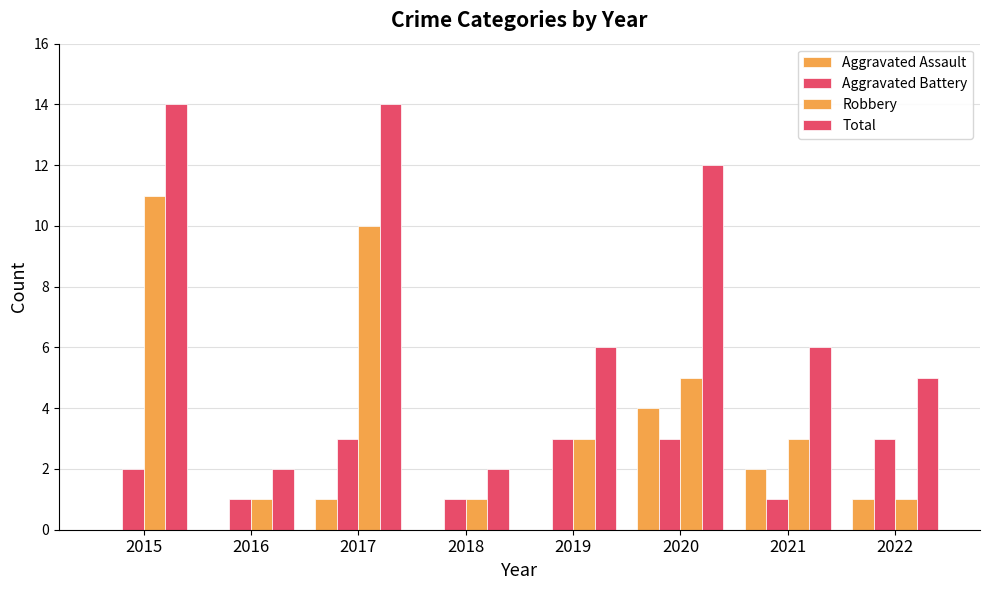

What is the lowest value of the Robbery series?

1